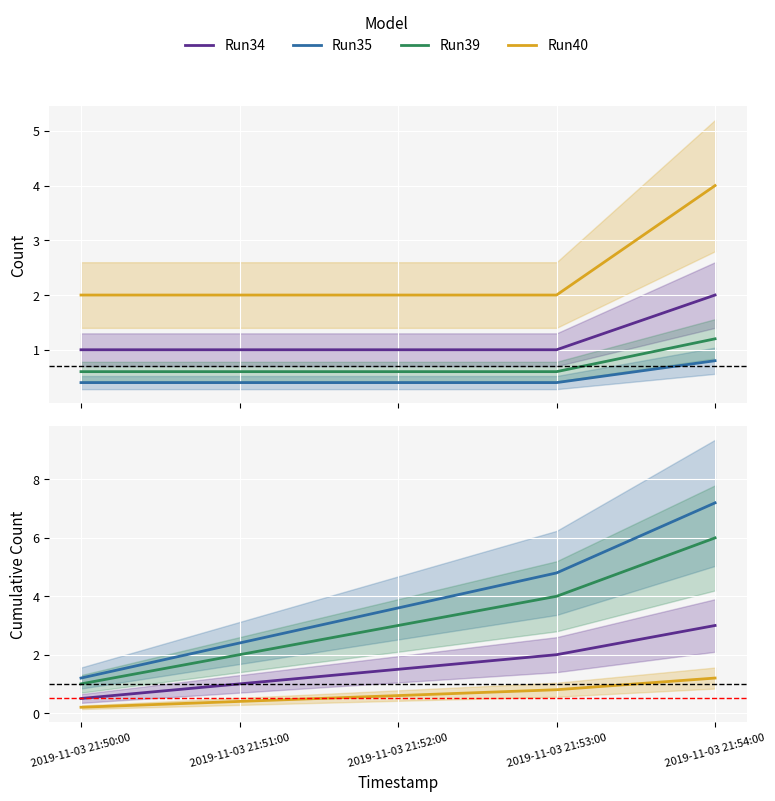

What is the average value of the Run34 series?

1.6